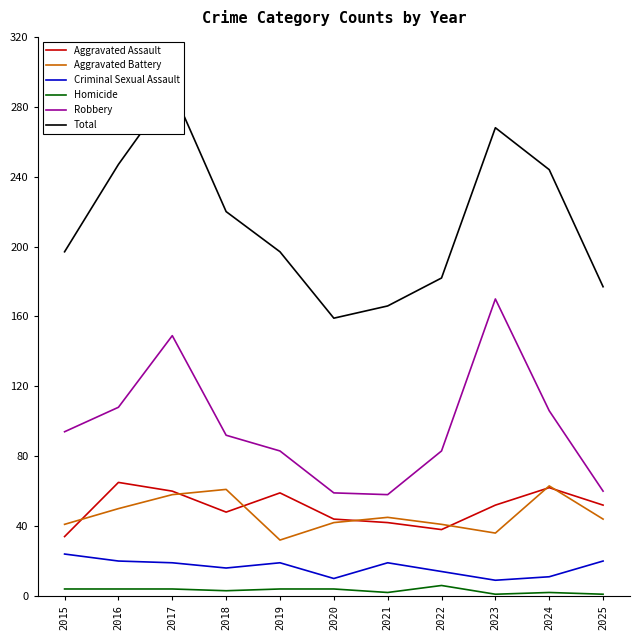

At 2020, list the series in order from largest to smallest.

Total, Robbery, Aggravated Assault, Aggravated Battery, Criminal Sexual Assault, Homicide